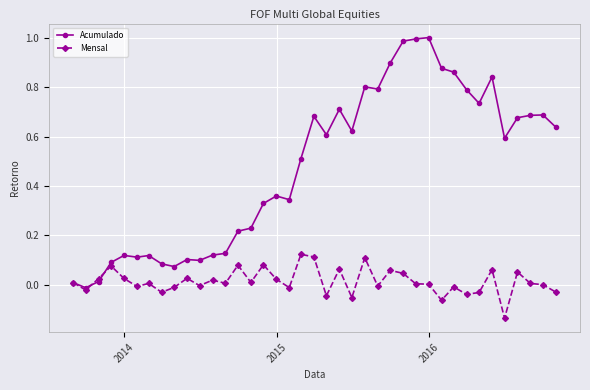

Which series has the largest total across all categories?

Acumulado